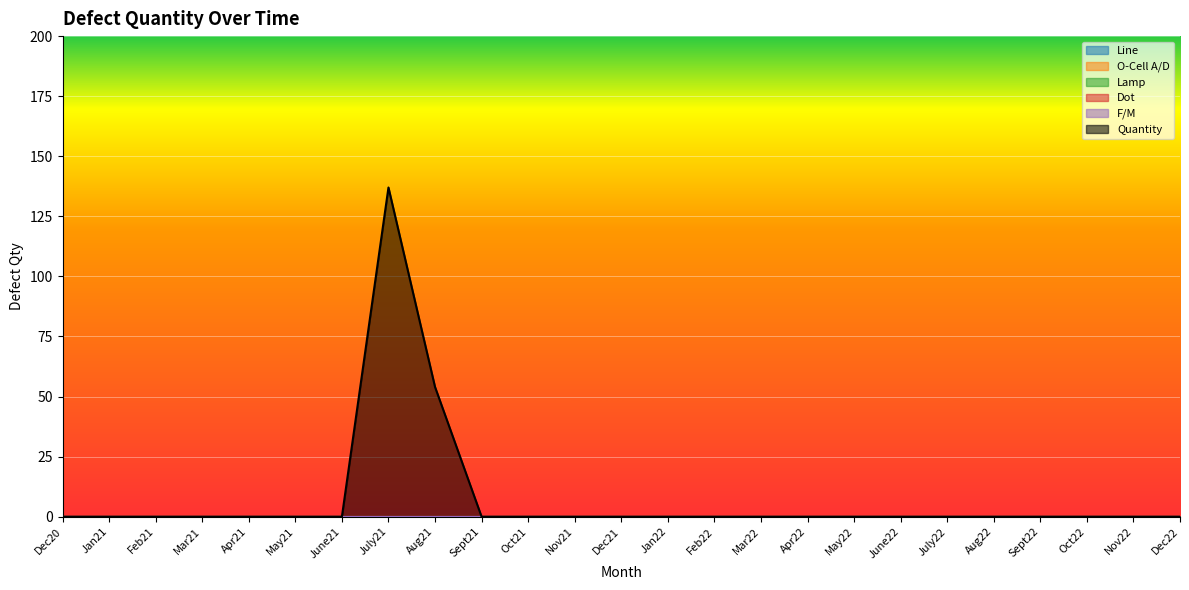

At which category is the sum across all series the highest?

July21